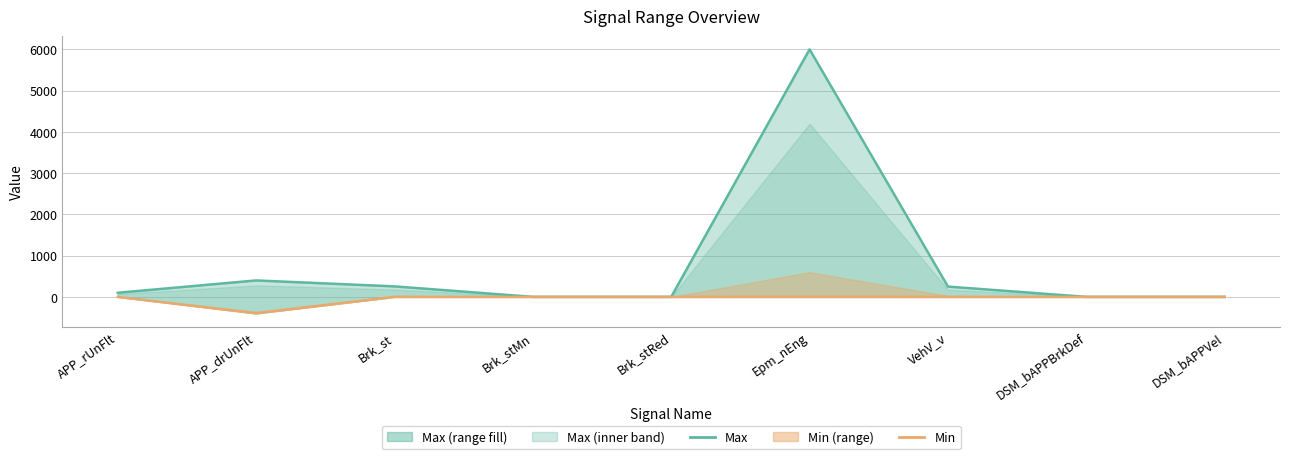

How many lines are shown in the chart?

2